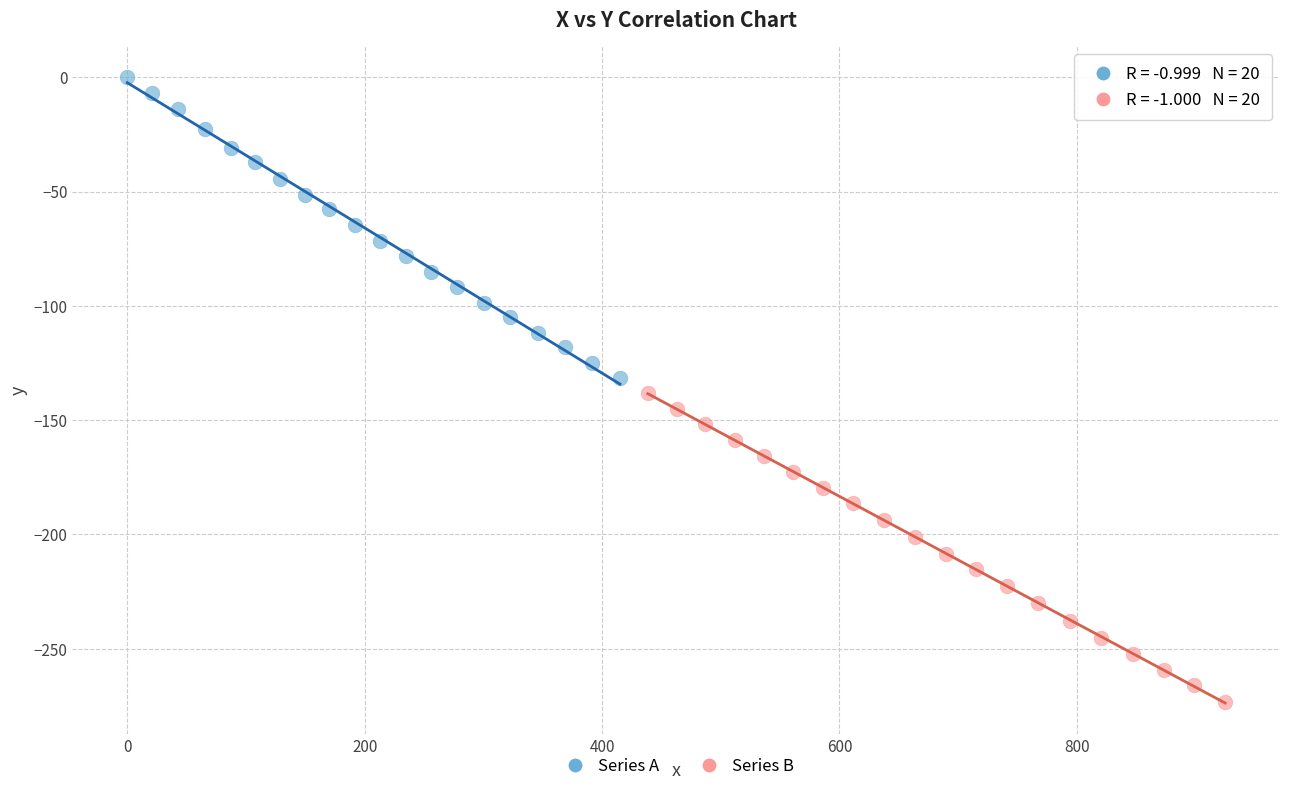

Which series has the largest Y range (max minus min)?

Series B